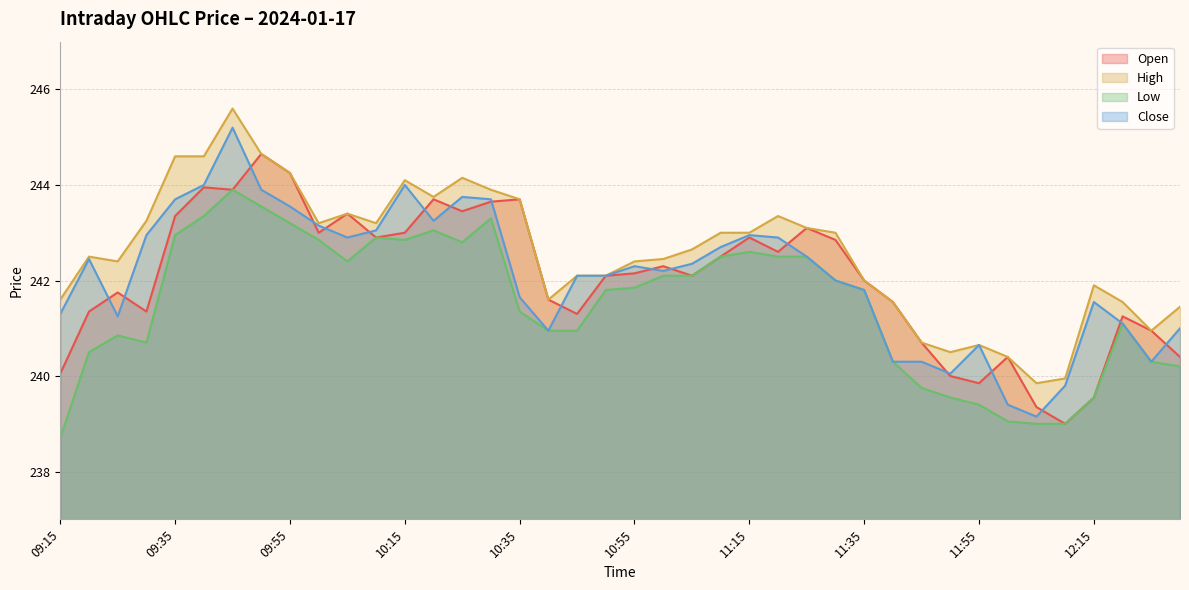

True or false: Open has a value of 239.3 at 12:05.

True